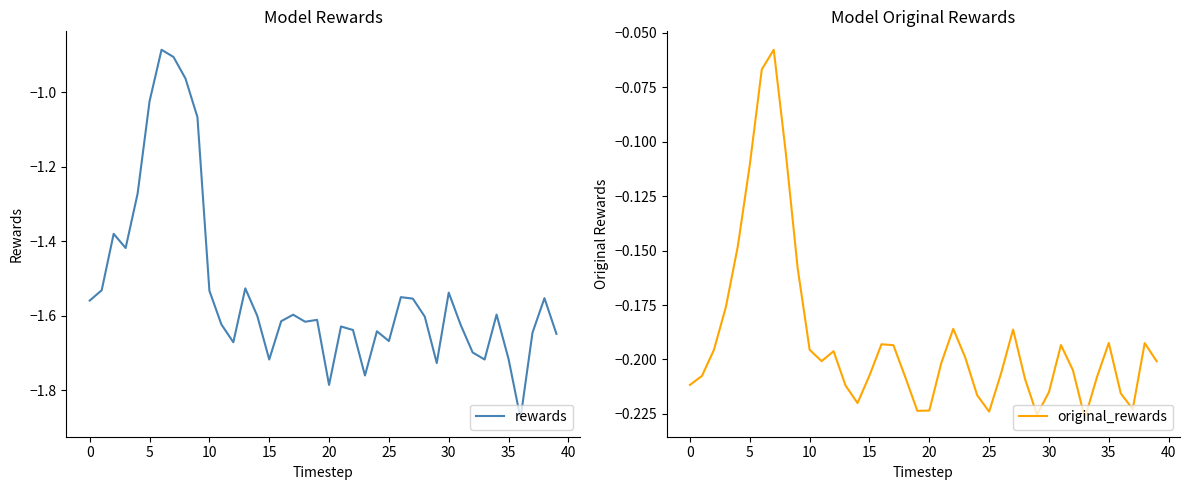

What is the value of the rewards point at the 40th from the left?

-1.6